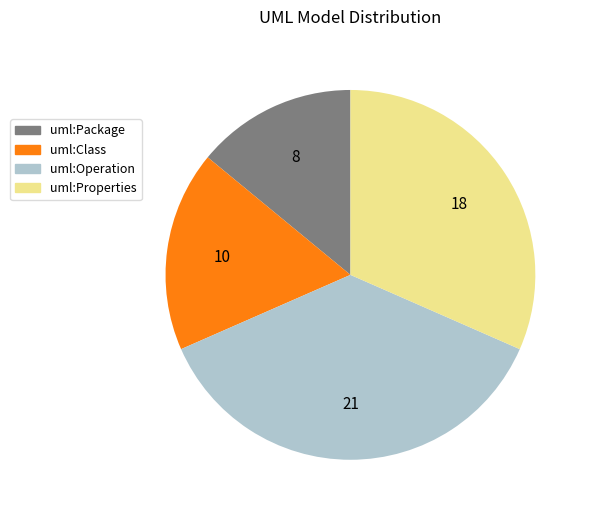

Which slice is the smallest?

uml:Package